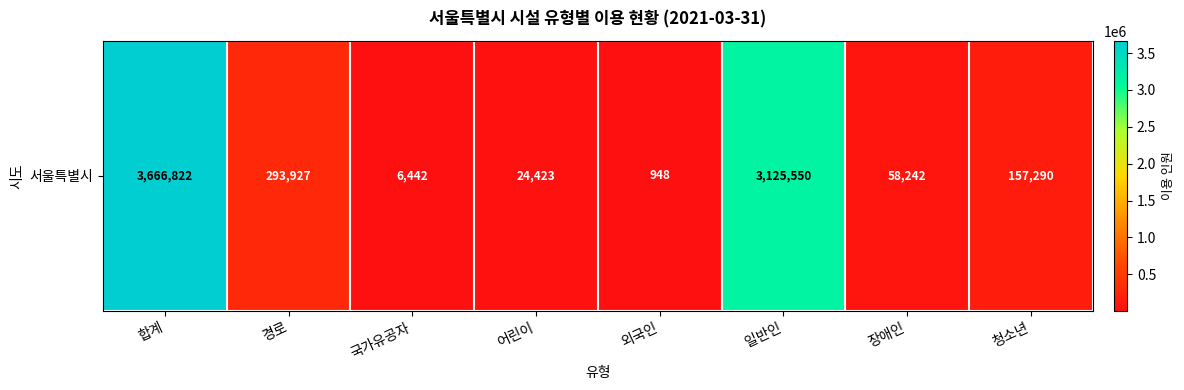

What is the sum of all values?

7333644